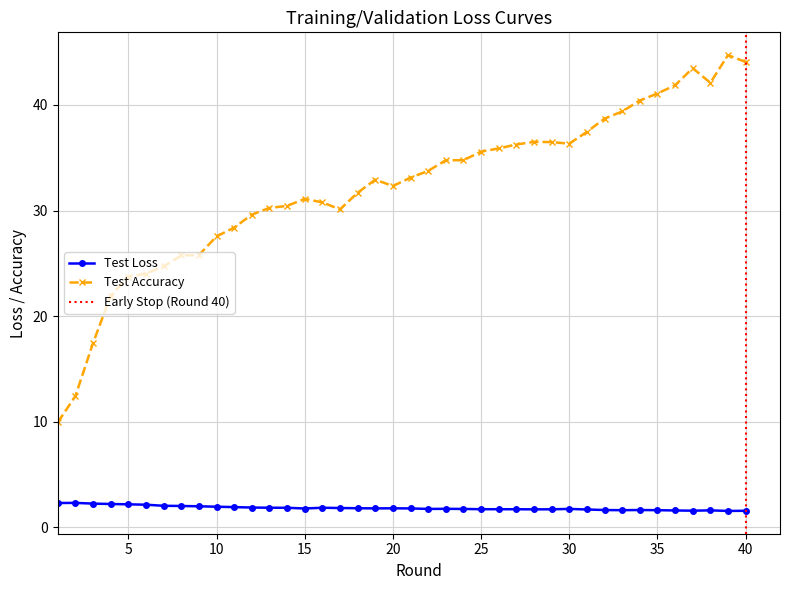

Reading left to right, transcribe all the data shown in this chart.

test_loss: 2.3	2.3	2.3	2.2	2.2	2.2	2.1	2.0	2.0	2.0	1.9	1.9	1.9	1.9	1.8	1.9	1.8	1.8	1.8	1.8	1.8	1.8	1.8	1.8	1.7	1.7	1.7	1.7	1.7	1.8	1.7	1.7	1.6	1.7	1.6	1.6	1.6	1.6	1.6	1.6
test_accuracy: 10.0	12.4	17.5	21.9	23.7	24.0	24.7	25.7	25.8	27.5	28.4	29.6	30.2	30.4	31.1	30.8	30.1	31.7	32.9	32.3	33.1	33.7	34.8	34.8	35.6	35.9	36.2	36.5	36.5	36.3	37.4	38.7	39.4	40.4	41.1	41.8	43.5	42.1	44.7	44.1